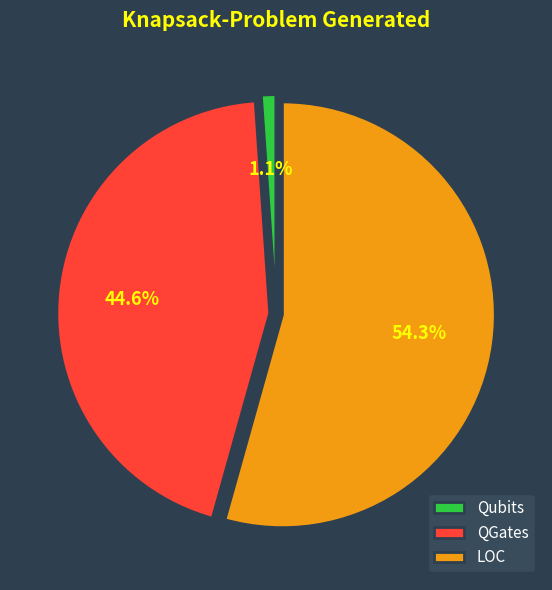

Which category has the biggest portion of the pie?

LOC